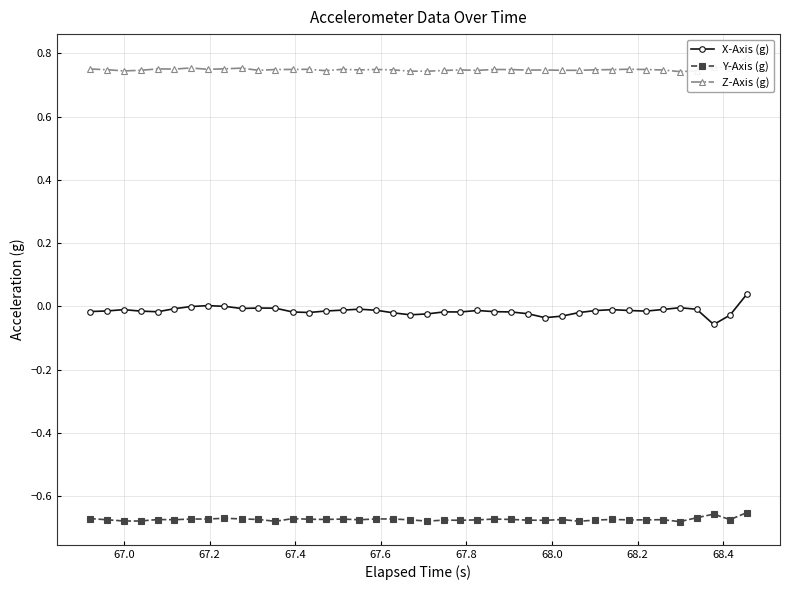

True or false: Y-Axis (g) and X-Axis (g) intersect in this chart.

False